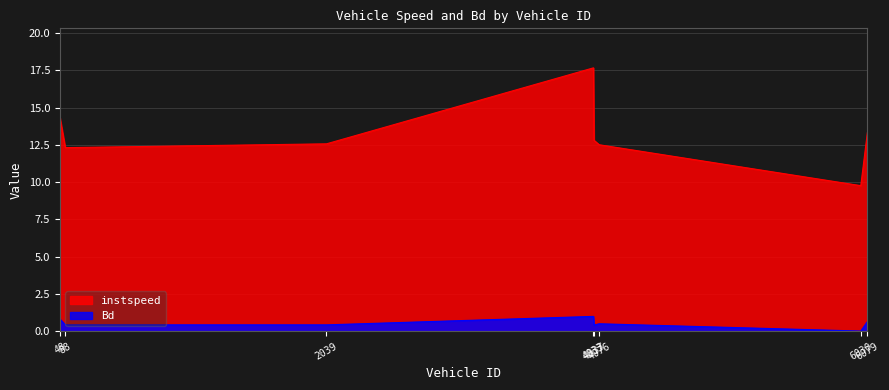

What is the difference between the instspeed values at 4037 and 2039?

0.2